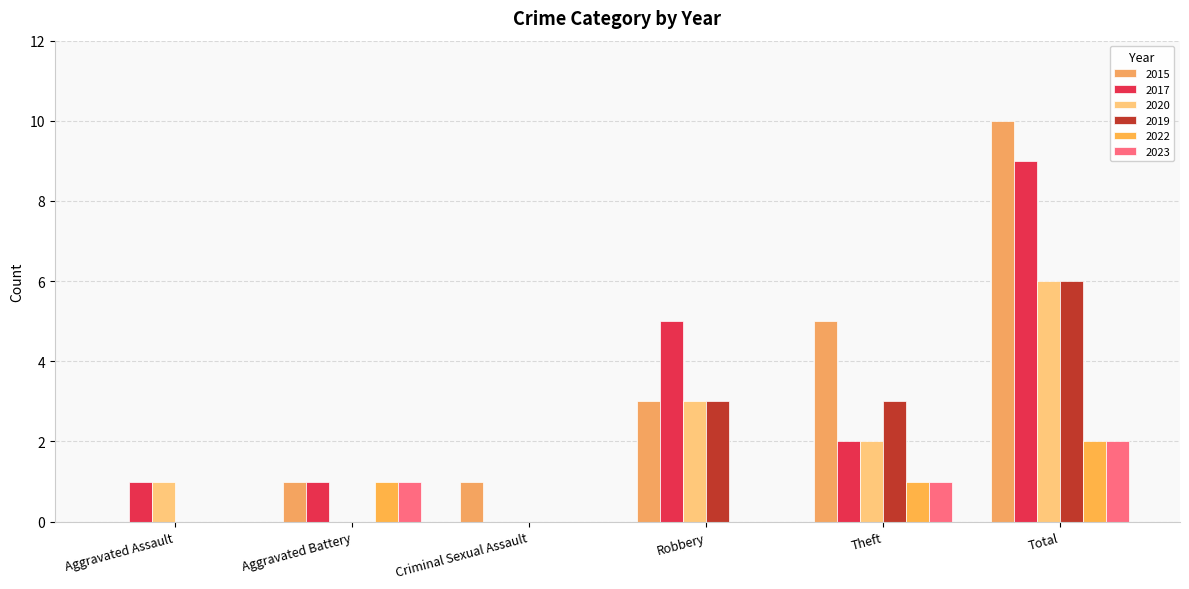

The value of 2017 at Criminal Sexual Assault is 5. True or false?

False